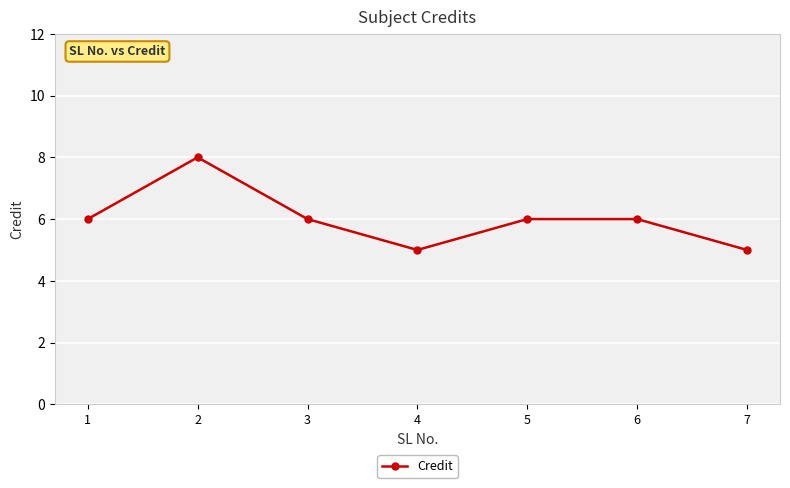

What is the value of the 1st point from the left?

6